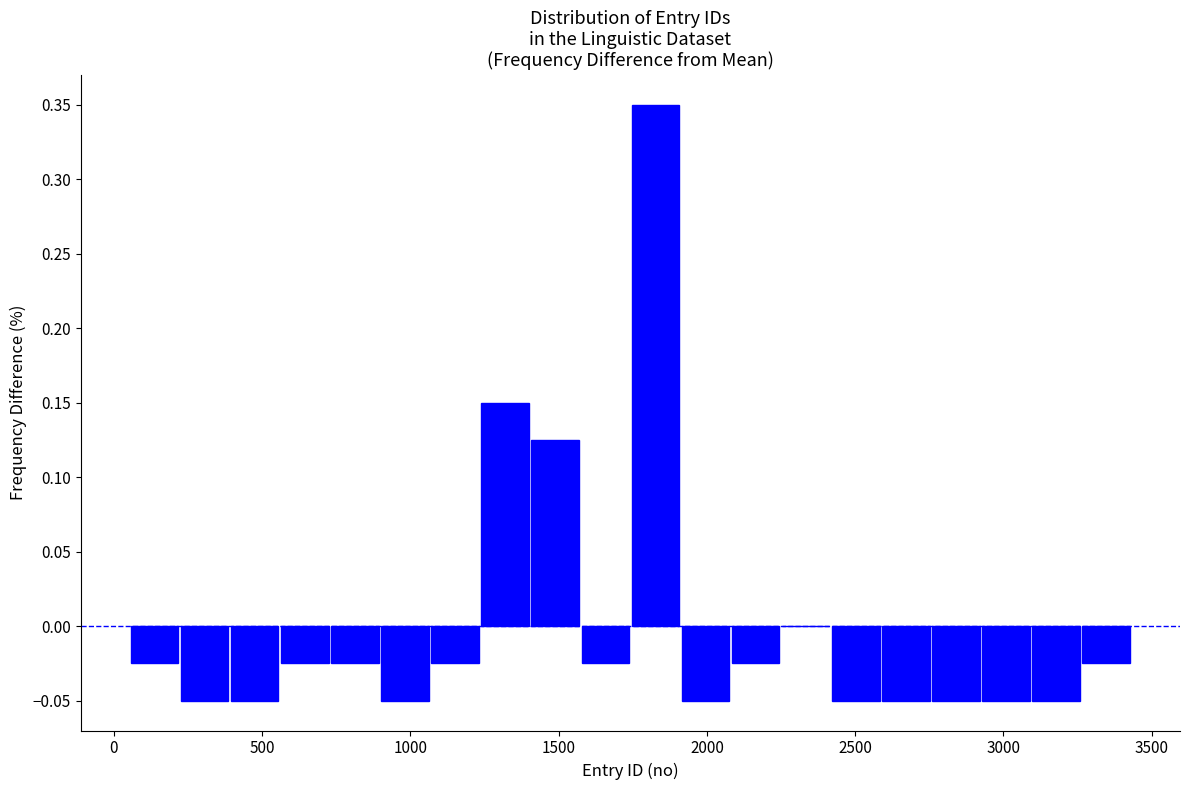

Read against the x-axis, roughly where is the centre of the tallest bar?

1850